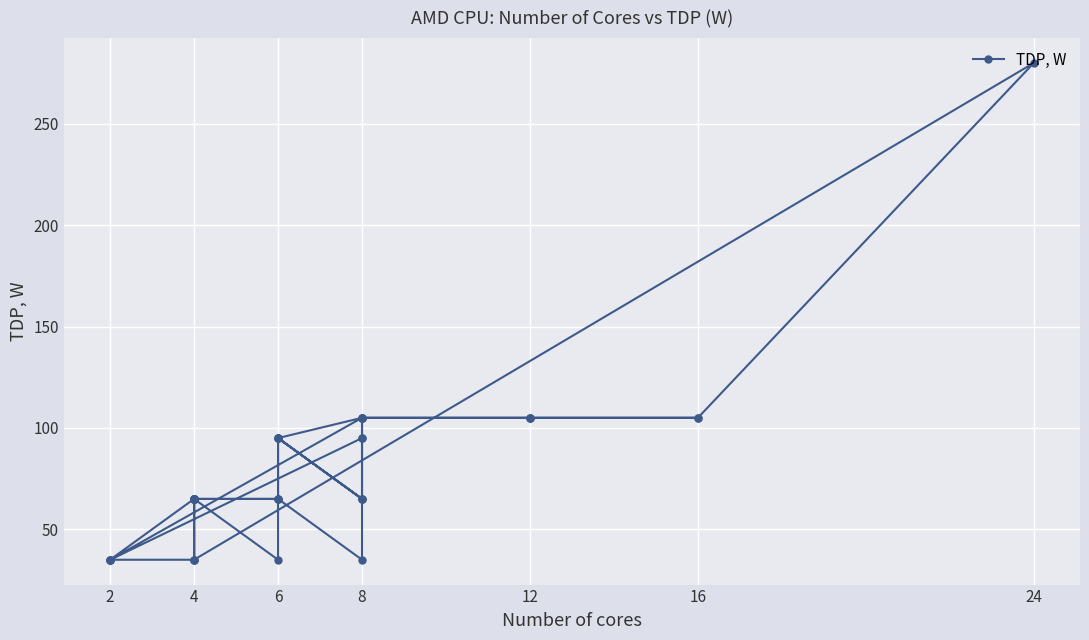

What is the difference between the maximum and second lowest values?

245